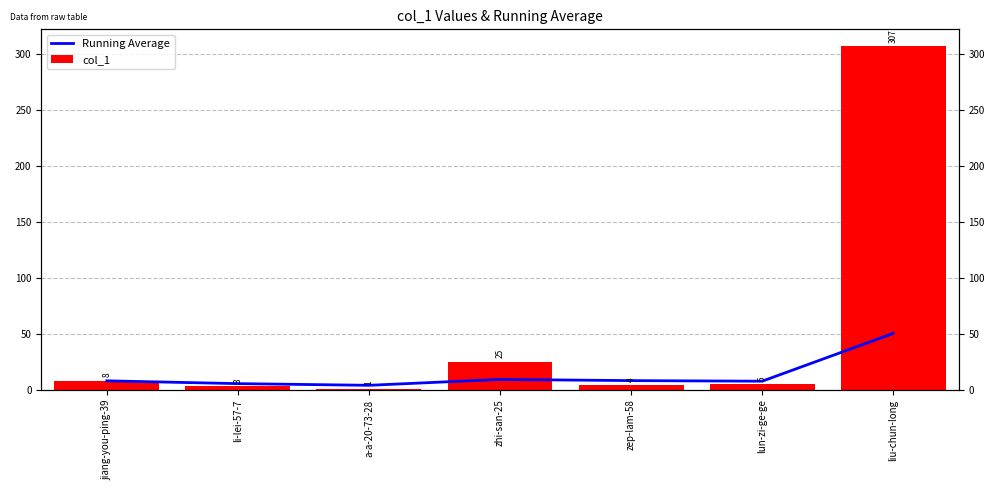

The value of Running Average at lun-zi-ge-ge is 7.7. True or false?

True